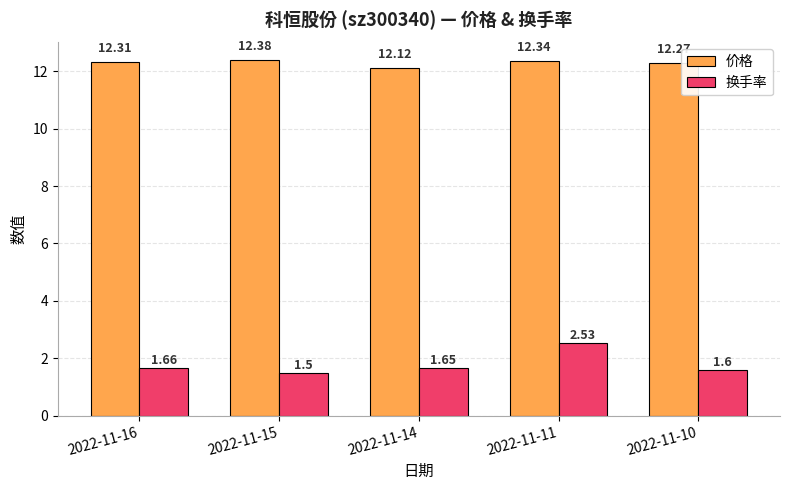

Rank the series at 2022-11-15 from highest to lowest value.

价格, 换手率